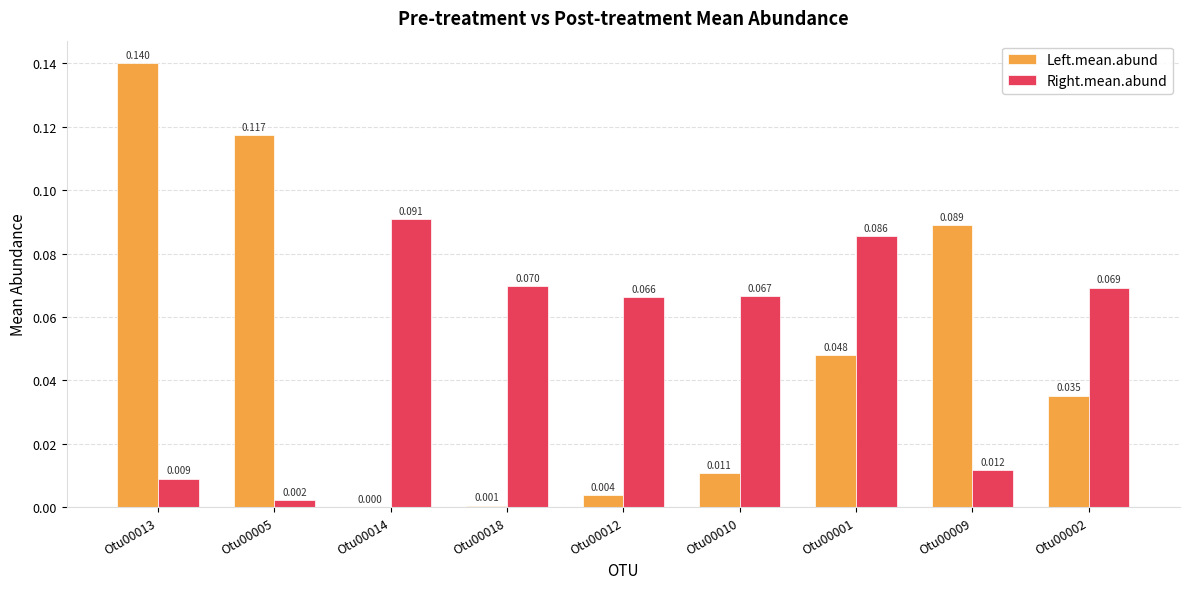

Does the chart contain stacked bars?

No